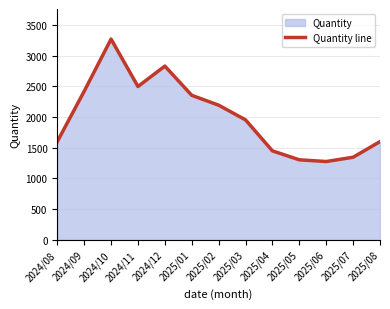

What is the ratio of the value at 2024/09 to the value at 2024/11?

1.0